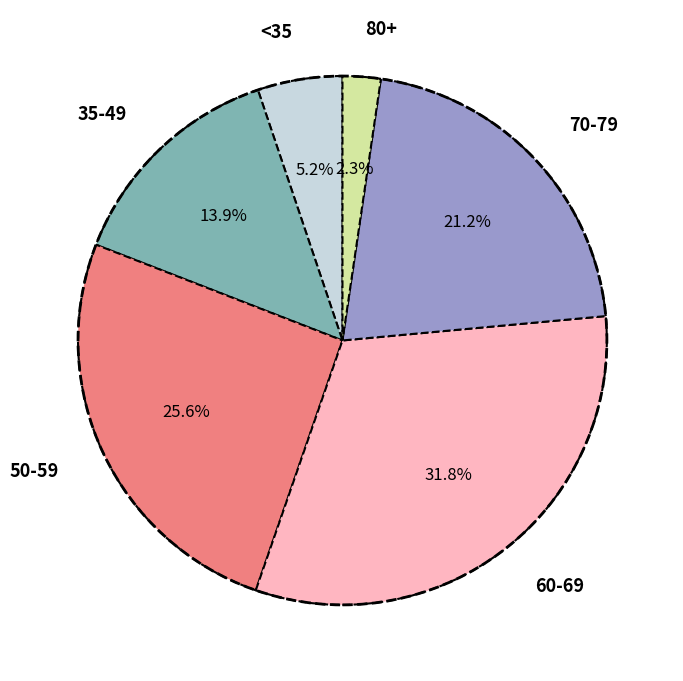

Rank the categories by value from highest to lowest.

60-69, 50-59, 70-79, 35-49, <35, 80+